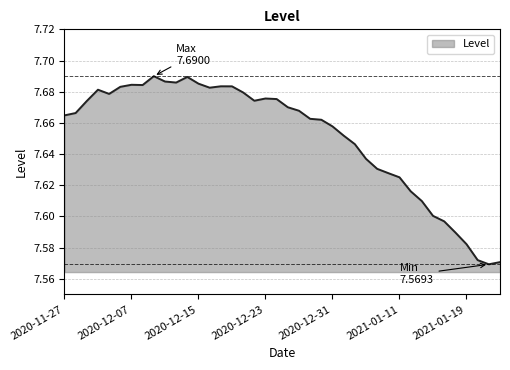

Does the chart display data point markers on the line(s)?

No